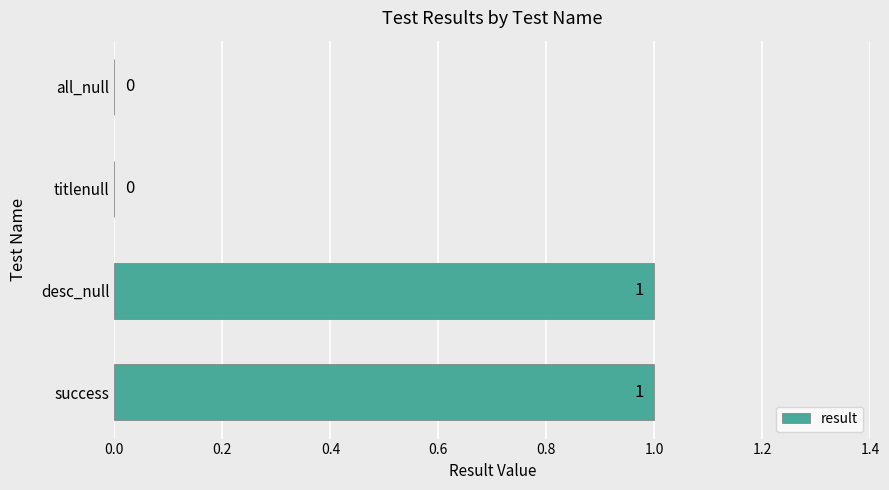

Does the chart contain stacked bars?

No